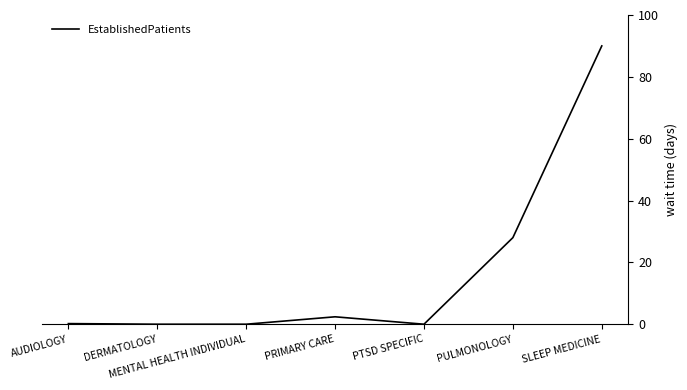

What is the greatest value displayed?

90.0